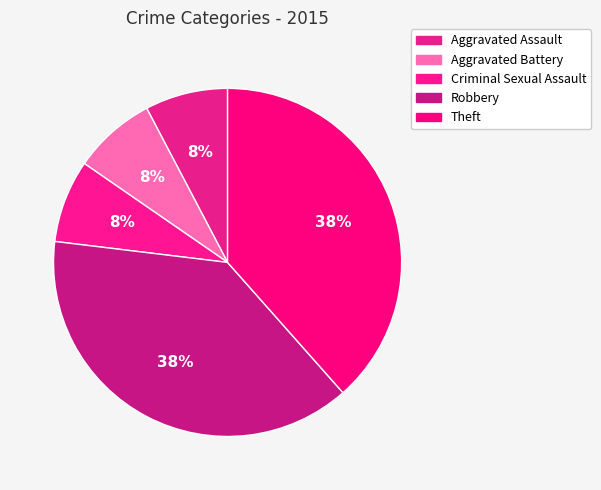

Is there any slice that represents more than half of the pie?

No